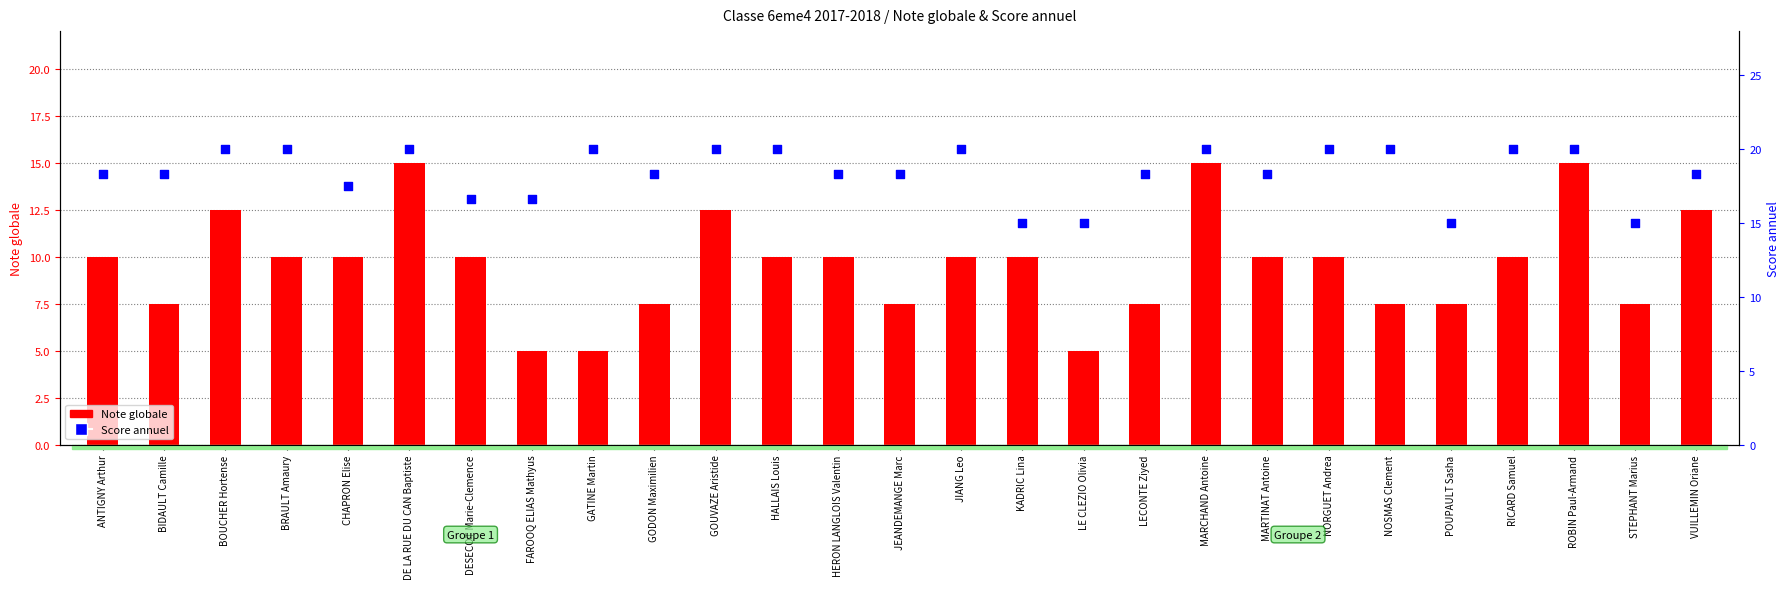

What are all the series names shown in the legend?

Note globale, Score annuel